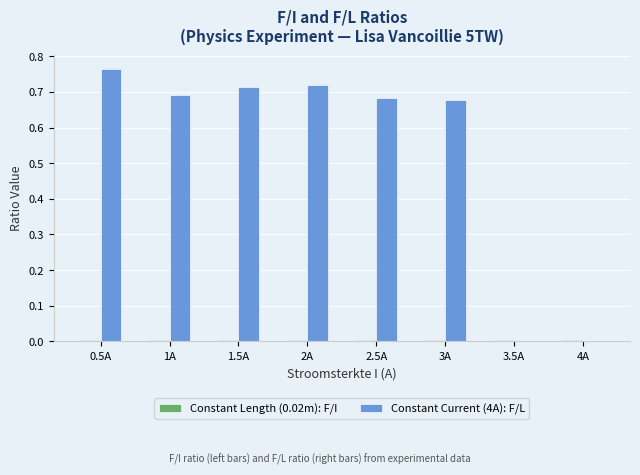

Which series has the largest total across all categories?

Constant Current (4A): F/L